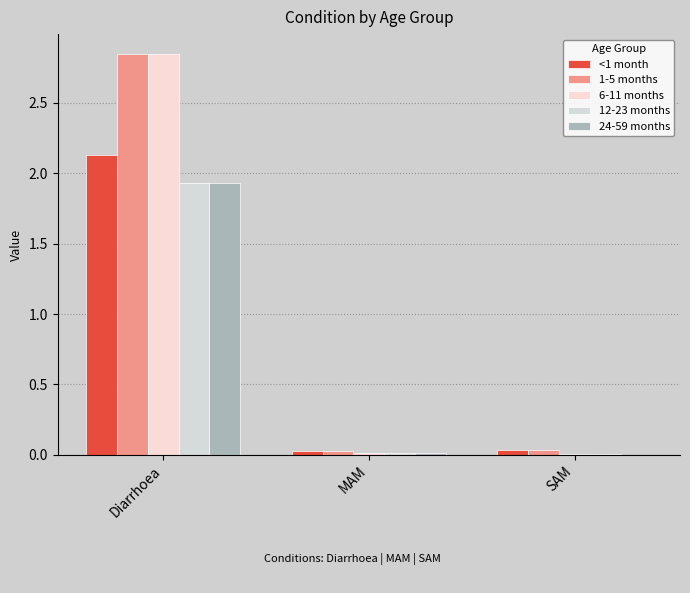

Are the bars horizontal?

No